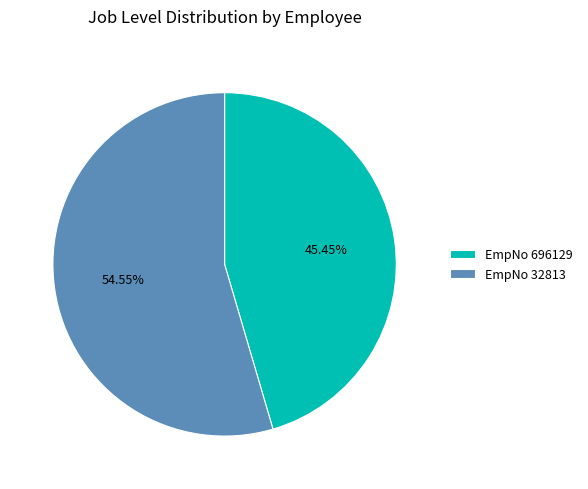

Is the sum of EmpNo 32813 and EmpNo 696129 greater than half?

Yes